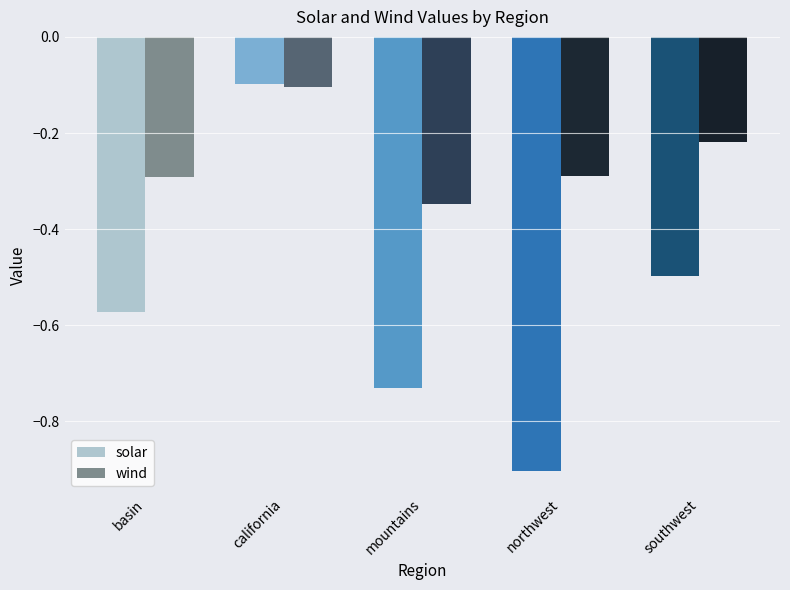

True or false: wind has a value of -0.2 at california.

False